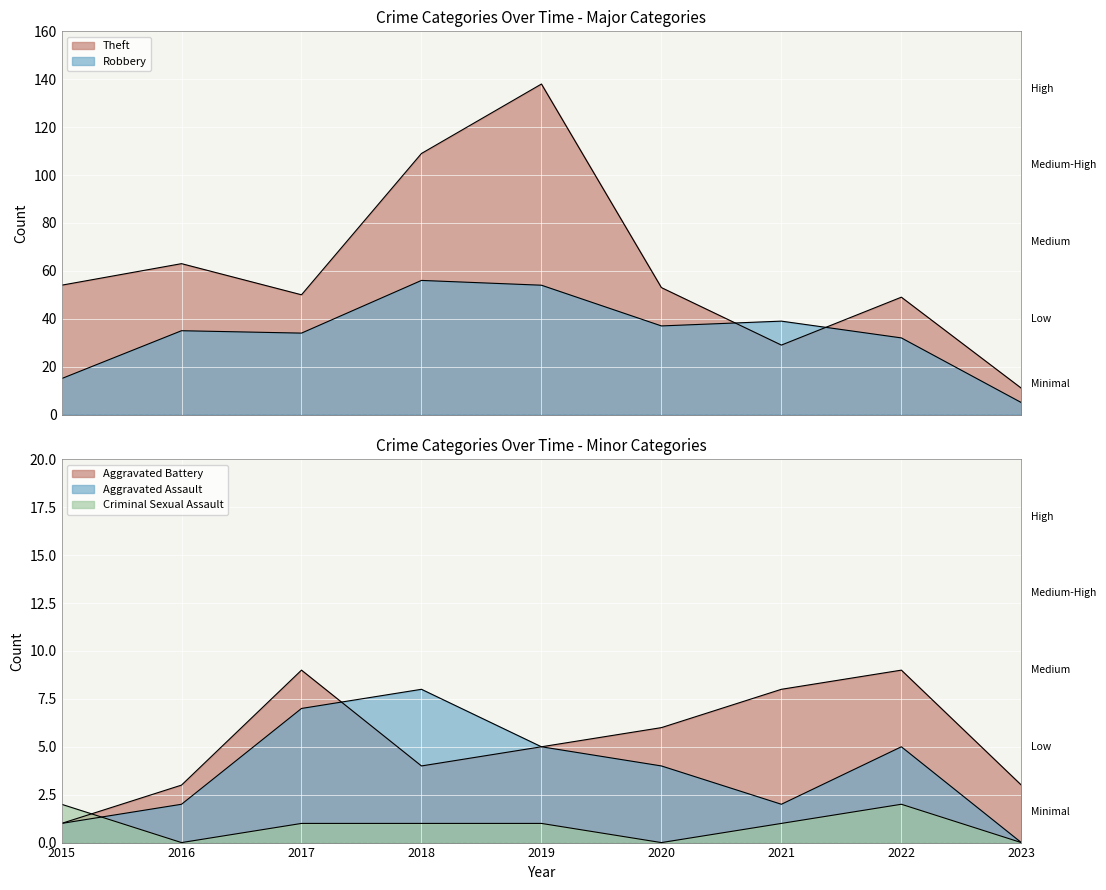

Which series has the largest total across all categories?

Theft